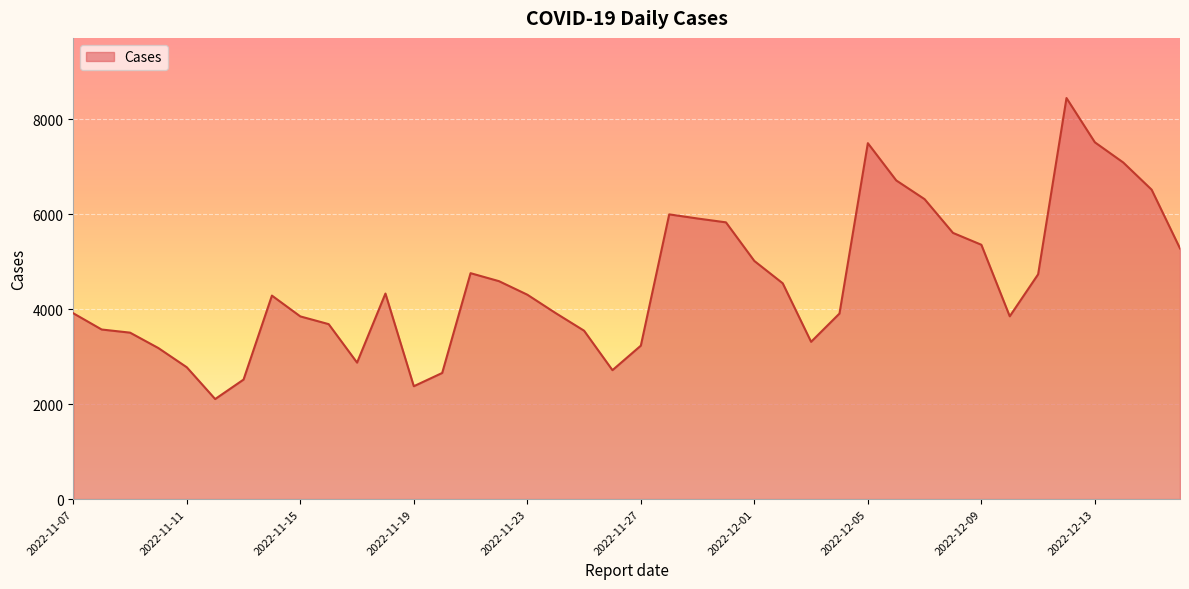

What is the greatest value displayed?

8443